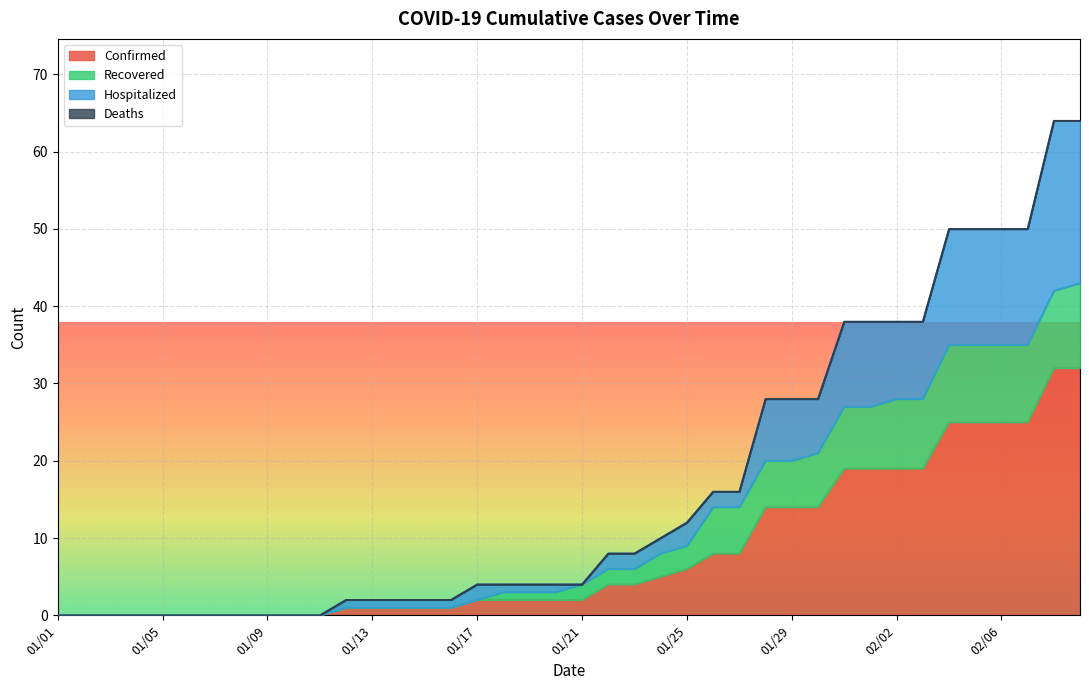

What is the sum of the Hospitalized values at 01/16 and 01/13?

4